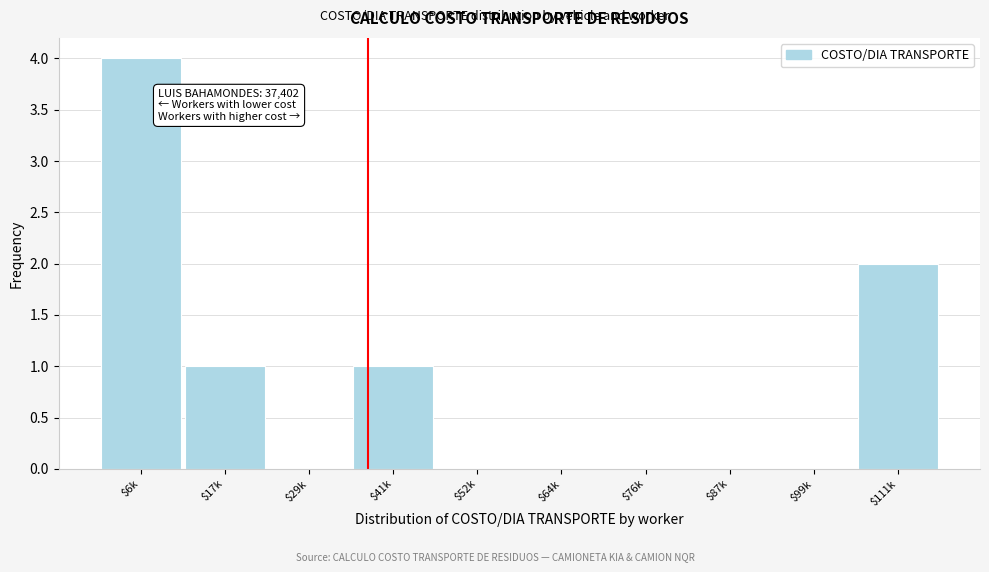

The chart shows a value of -3 at $76k. True or false?

False